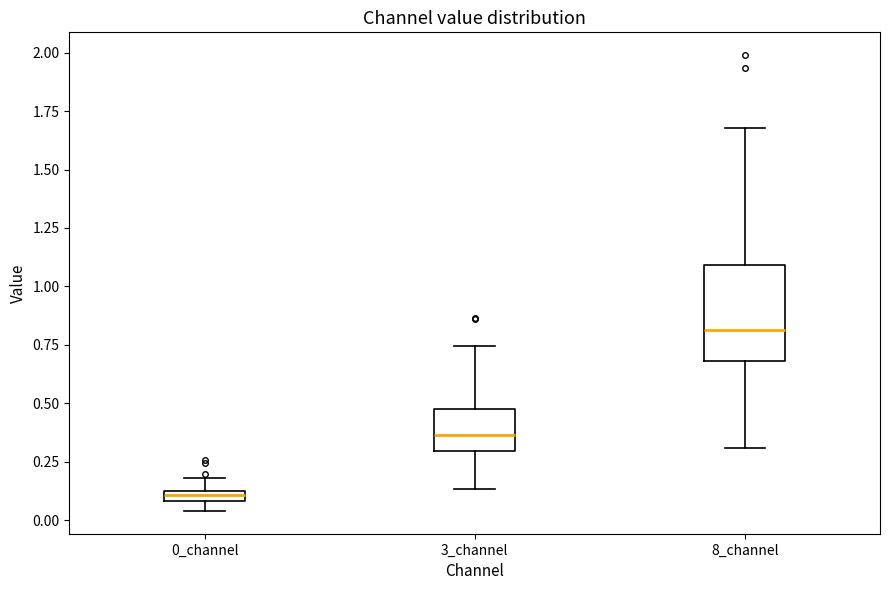

Which box's median line is the highest?

8_channel